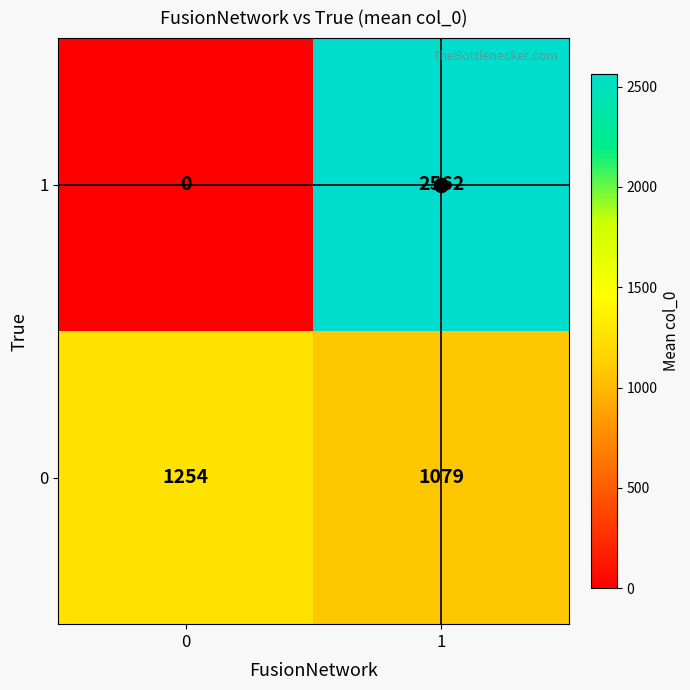

The 0 series shows 1890 at 0. True or false?

False